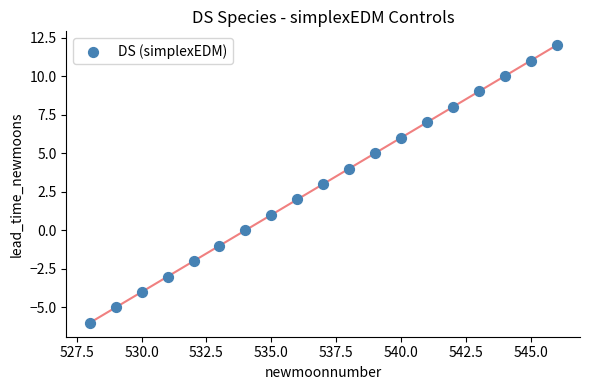

What is the range of X values (max minus min)?

18